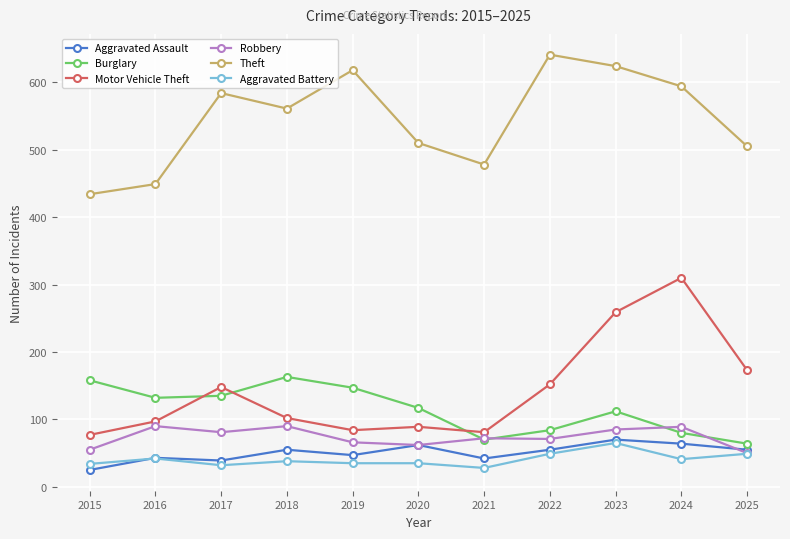

What is the sum of all Burglary values?

1262